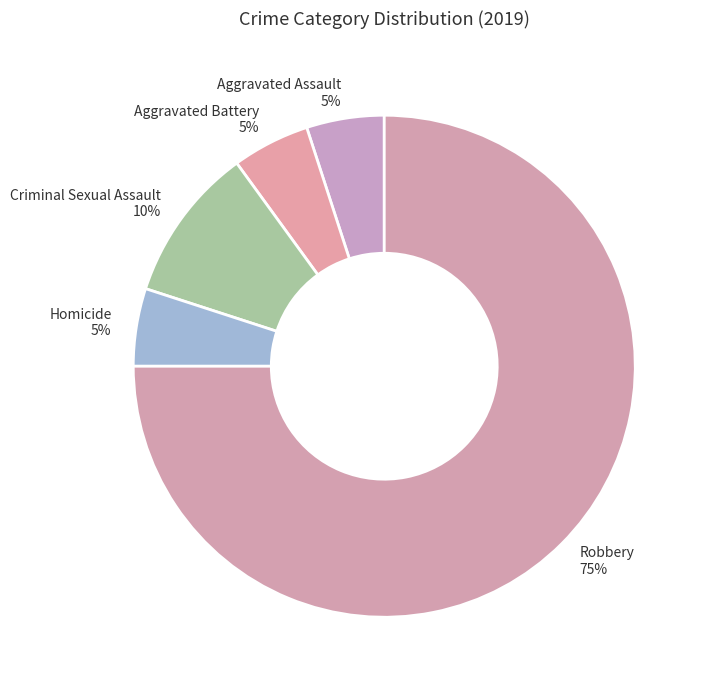

Does Robbery represent more than half of the total?

Yes